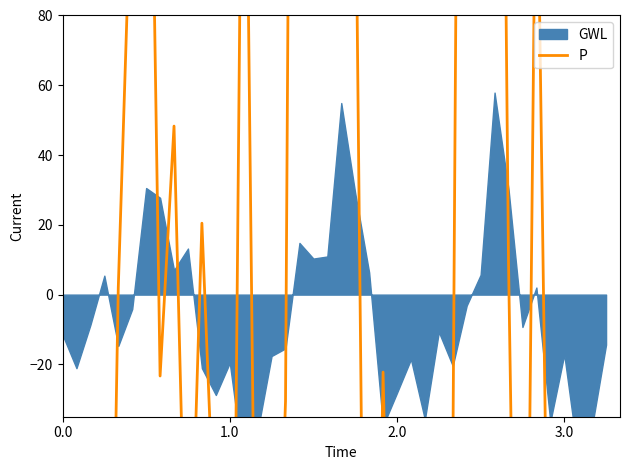

Reading left to right, transcribe all the data shown in this chart.

-247.2	-311.1	-313.0	-226.2	2.0	127.8	236.3	-23.3	48.3	-110.3	20.5	-78.8	-229.1	203.5	-155.2	-151.9	-30.5	608.4	178.8	475.8	120.3	134.6	-253.8	-22.2	-209.2	-267.6	-78.8	-187.5	-50.8	550.1	167.4	423.0	9.3	-243.9	147.8	-141.2	-155.1	-50.2	-310.2	-209.4